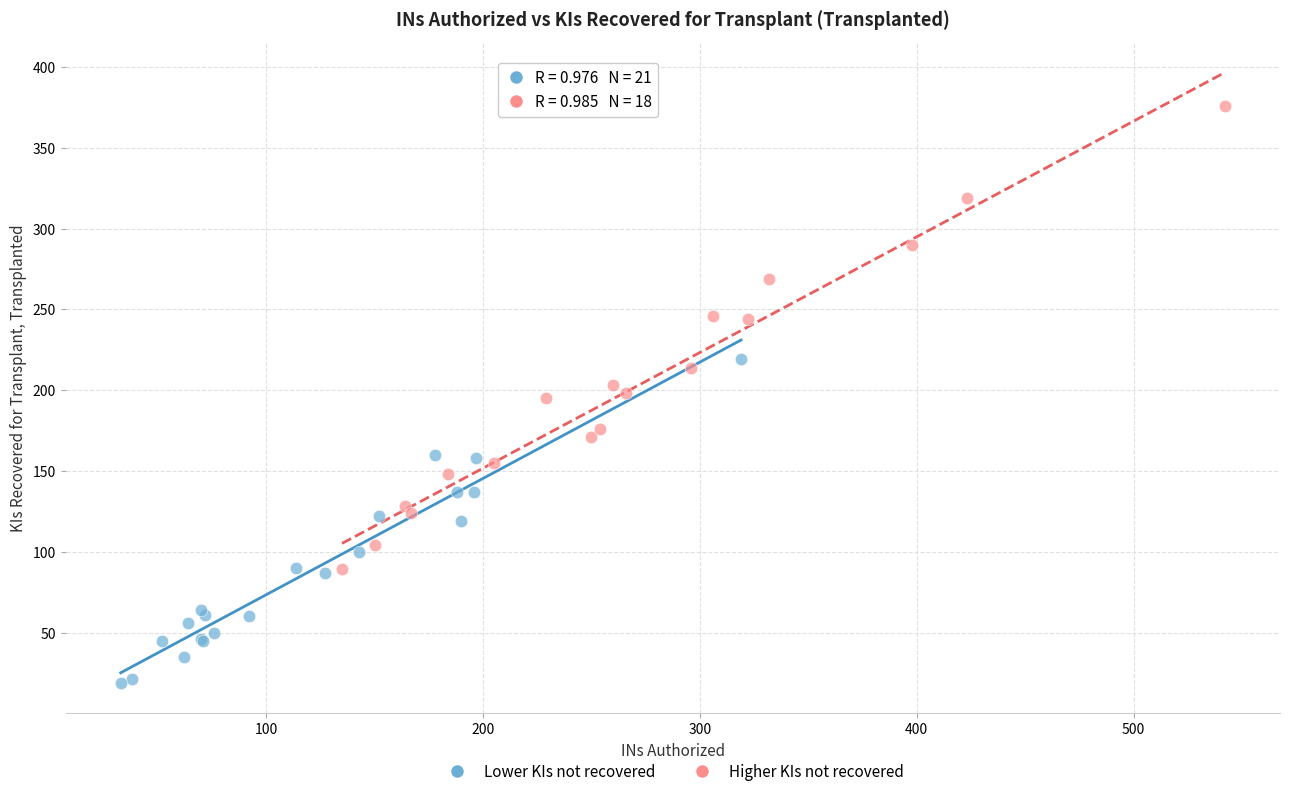

Which series reaches the minimum Y coordinate?

Lower KIs not recovered